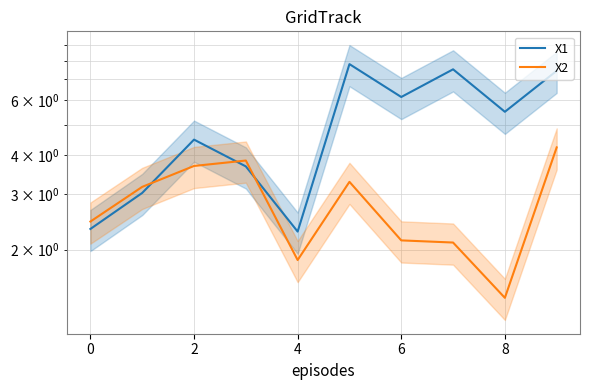

Rank the series at 7 from highest to lowest value.

X1, X2